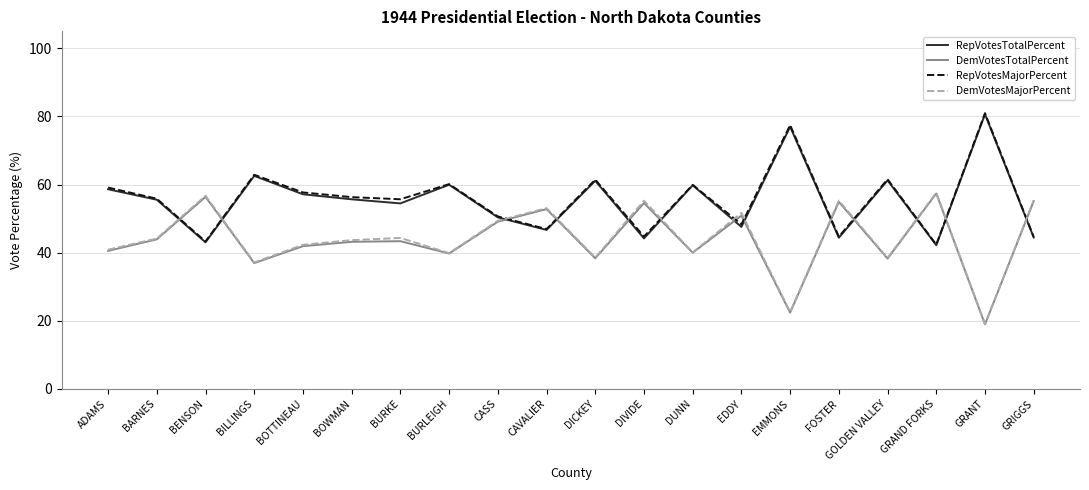

Is the value of DemVotesTotalPercent at GRANT greater than the value of DemVotesMajorPercent at BOTTINEAU?

No